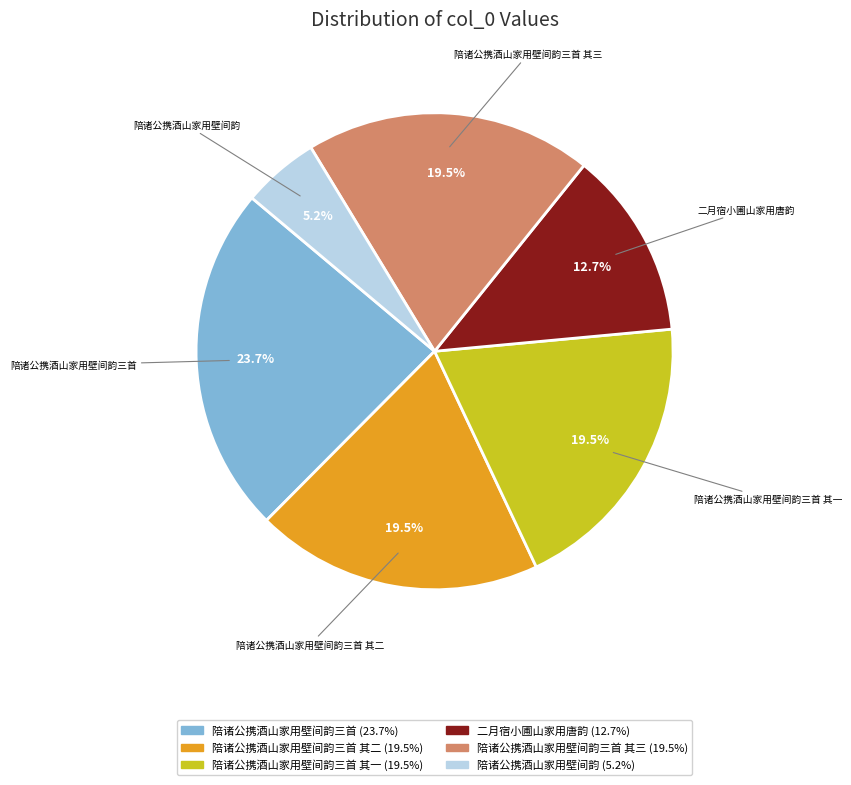

Does any single category account for the majority?

No